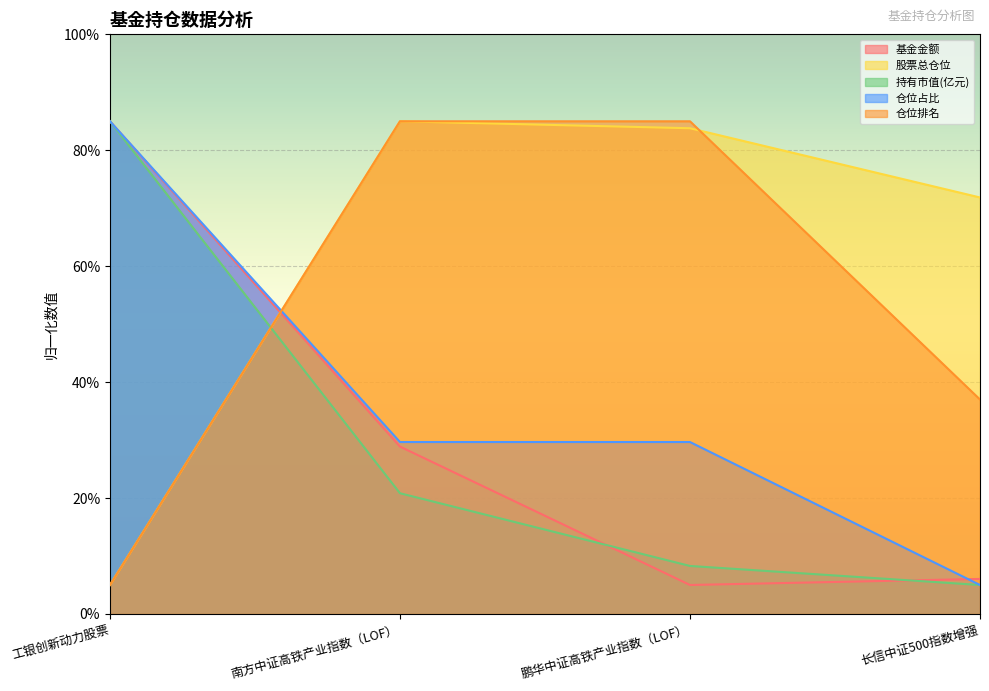

What is the difference between the maximum and minimum values in the 仓位占比 series?

80.0